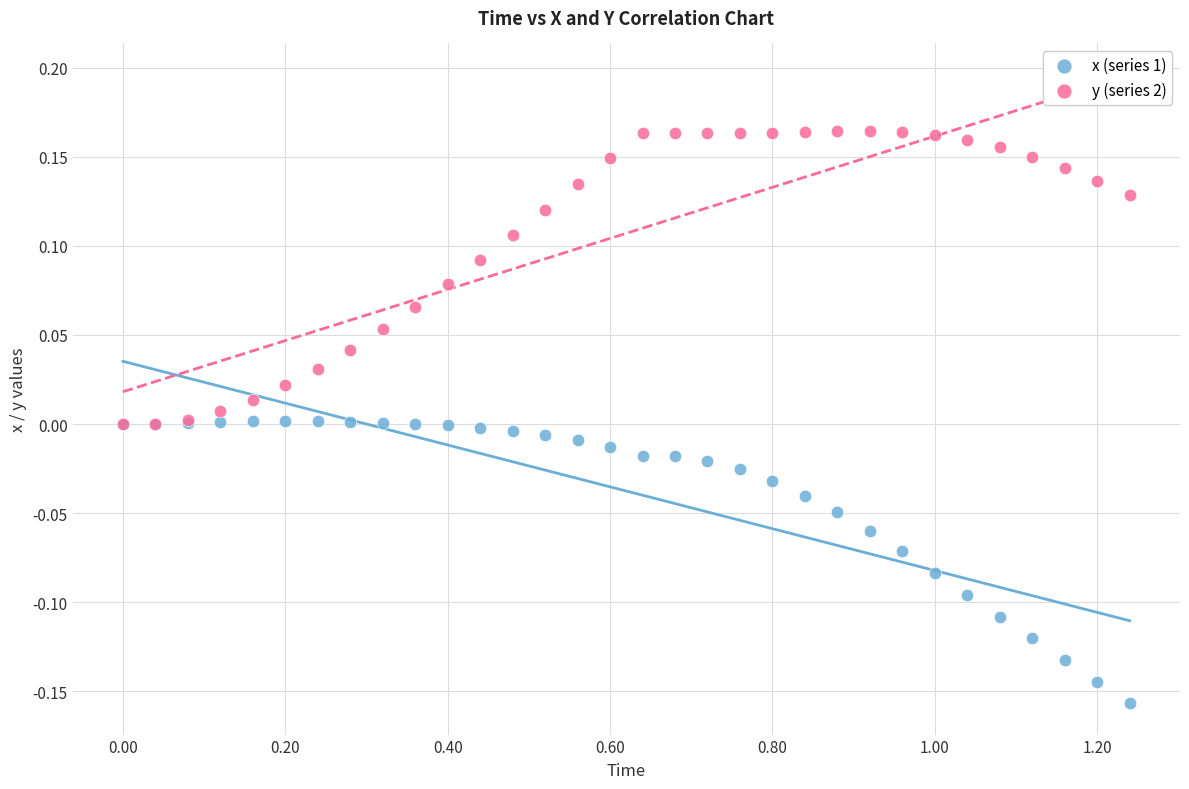

What are all the series names shown in the legend?

x (series 1), y (series 2)